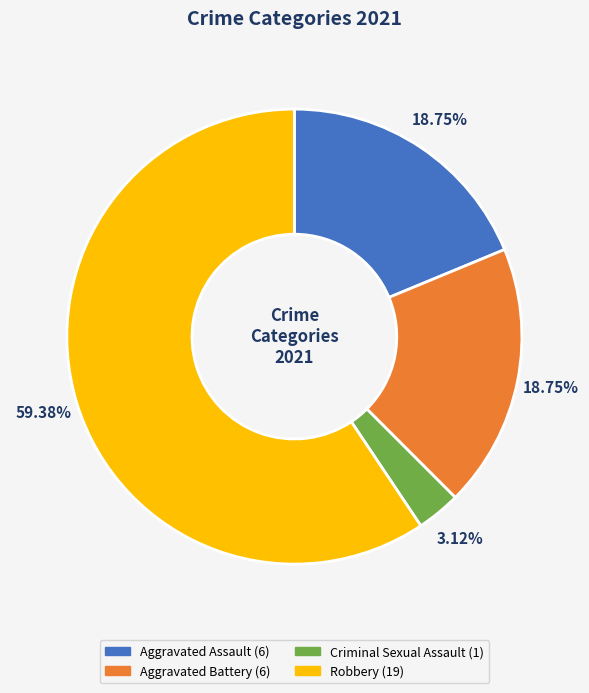

What is the total percentage of Aggravated Assault and Robbery?

78.1%